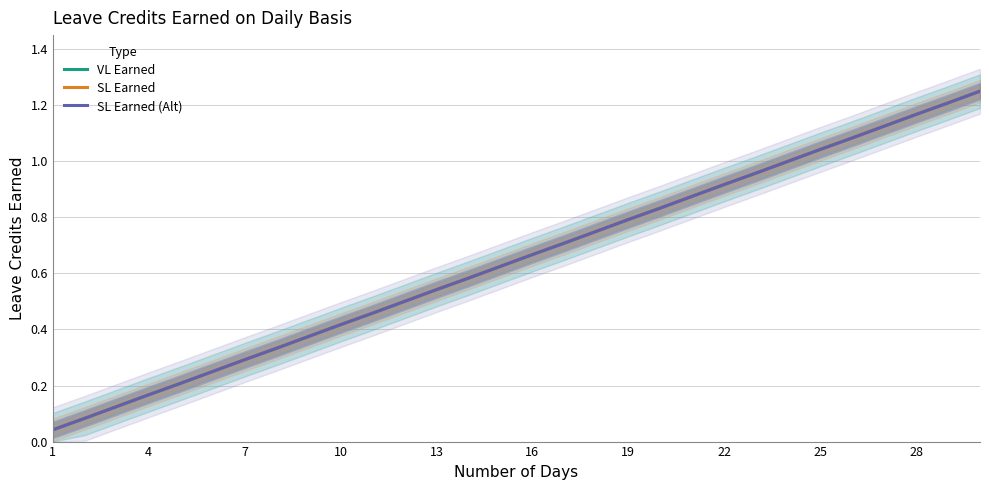

Reading left to right, transcribe all the data shown in this chart.

VL Earned: 0.0	0.1	0.1	0.2	0.2	0.2	0.3	0.3	0.4	0.4	0.5	0.5	0.5	0.6	0.6	0.7	0.7	0.8	0.8	0.8	0.9	0.9	1.0	1.0	1.0	1.1	1.1	1.2	1.2	1.2
SL Earned: 0.0	0.1	0.1	0.2	0.2	0.2	0.3	0.3	0.4	0.4	0.5	0.5	0.5	0.6	0.6	0.7	0.7	0.8	0.8	0.8	0.9	0.9	1.0	1.0	1.0	1.1	1.1	1.2	1.2	1.2
SL Earned (Alt): 0.0	0.1	0.1	0.2	0.2	0.2	0.3	0.3	0.4	0.4	0.5	0.5	0.5	0.6	0.6	0.7	0.7	0.8	0.8	0.8	0.9	0.9	1.0	1.0	1.0	1.1	1.1	1.2	1.2	1.2